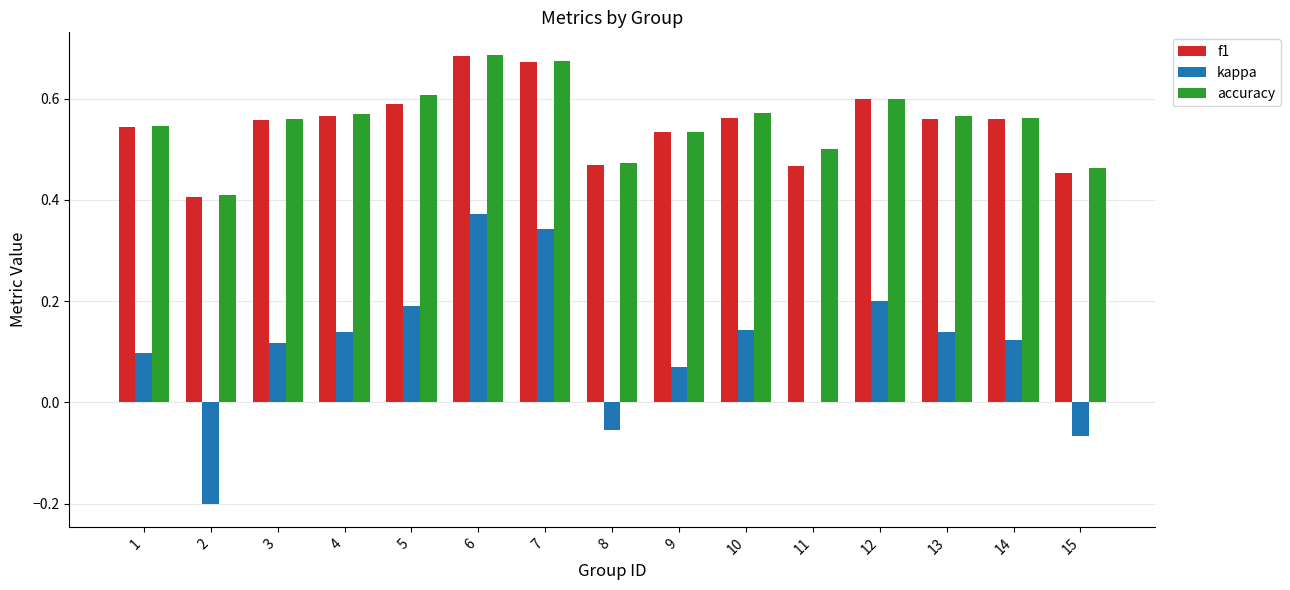

True or false: accuracy has a value of 0.5 at 9.

True